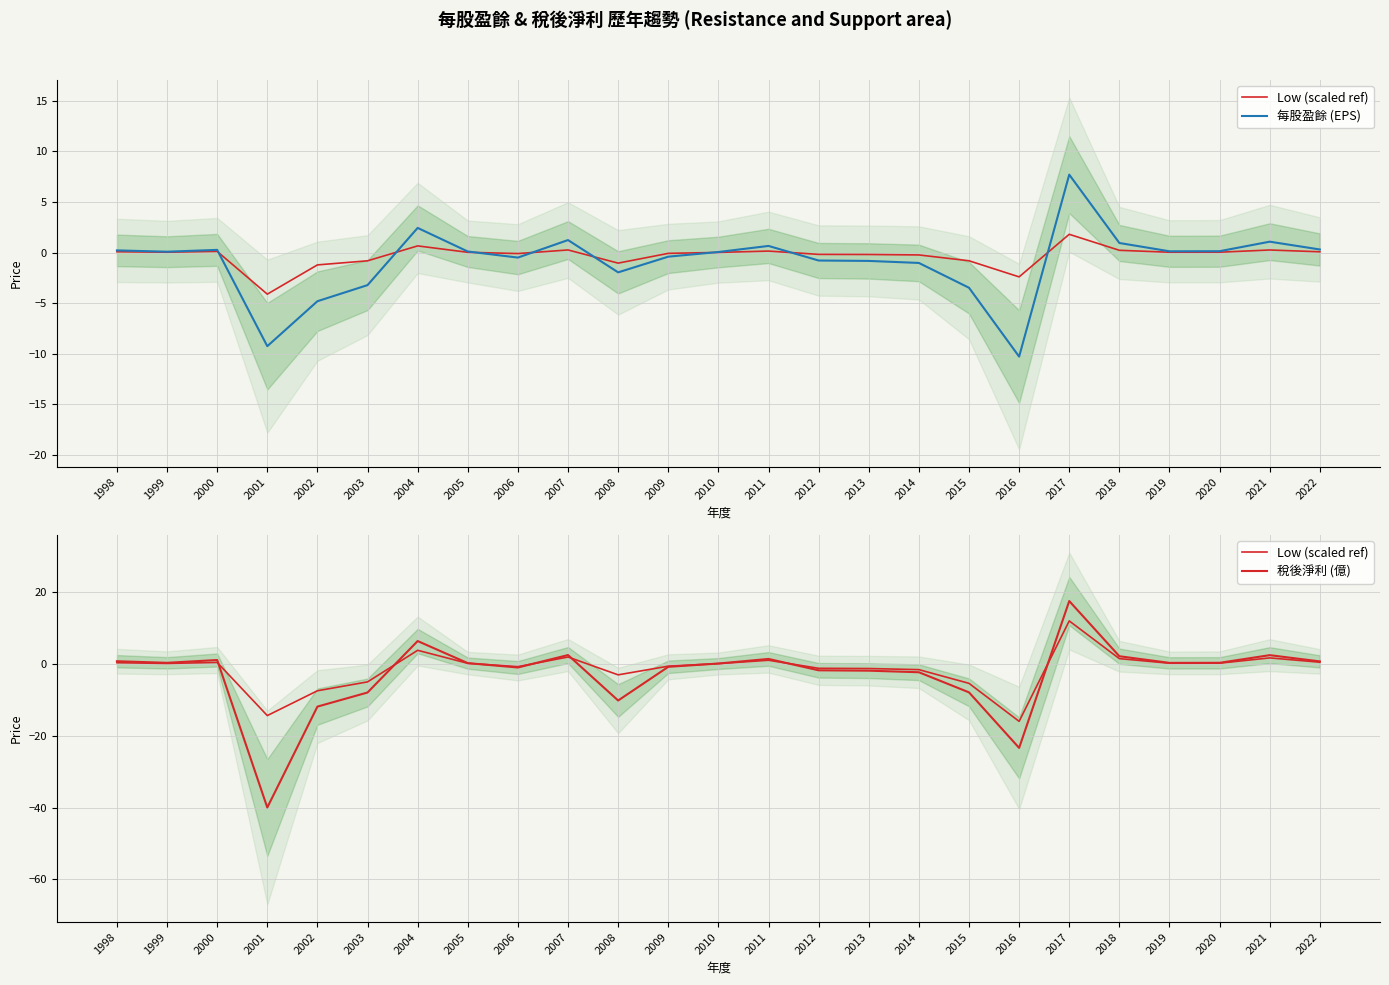

Rank the series by their average value, from lowest to highest.

稅後淨利 (億), Low (scaled ref), 每股盈餘 (EPS)